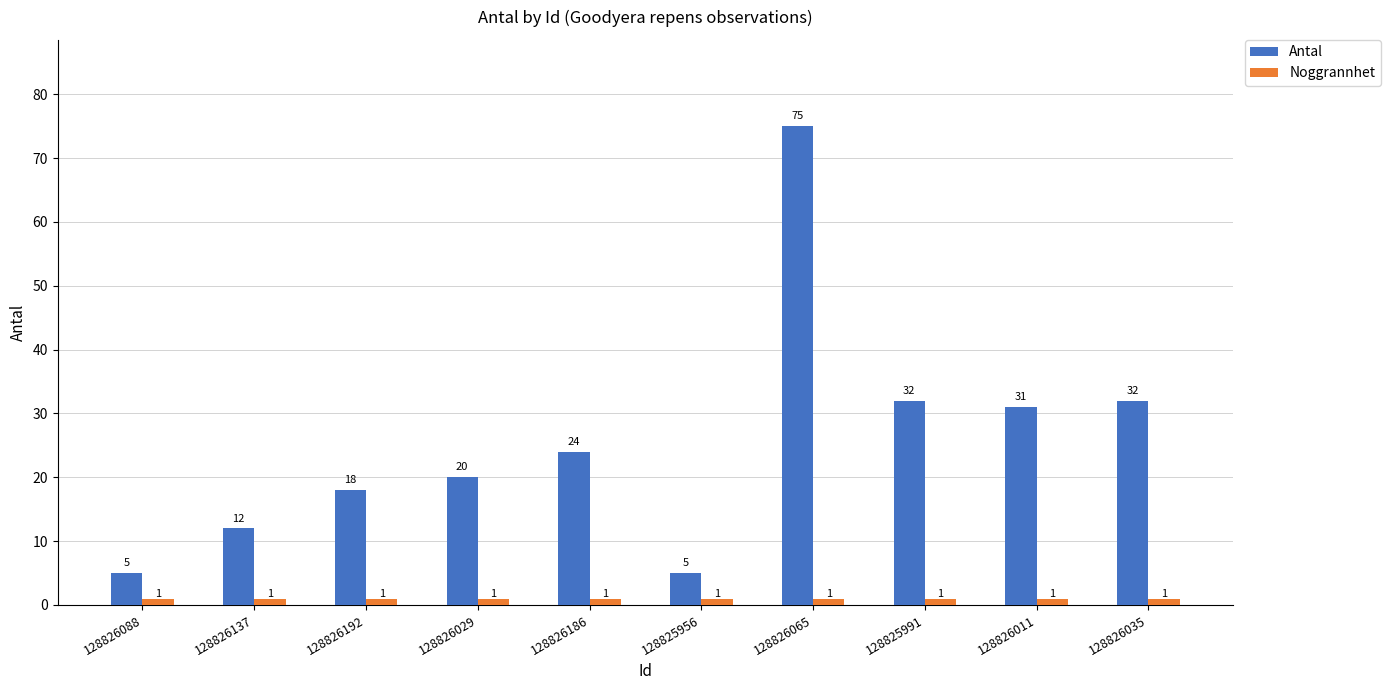

True or false: Antal has a value of 18 at 128826192.

True